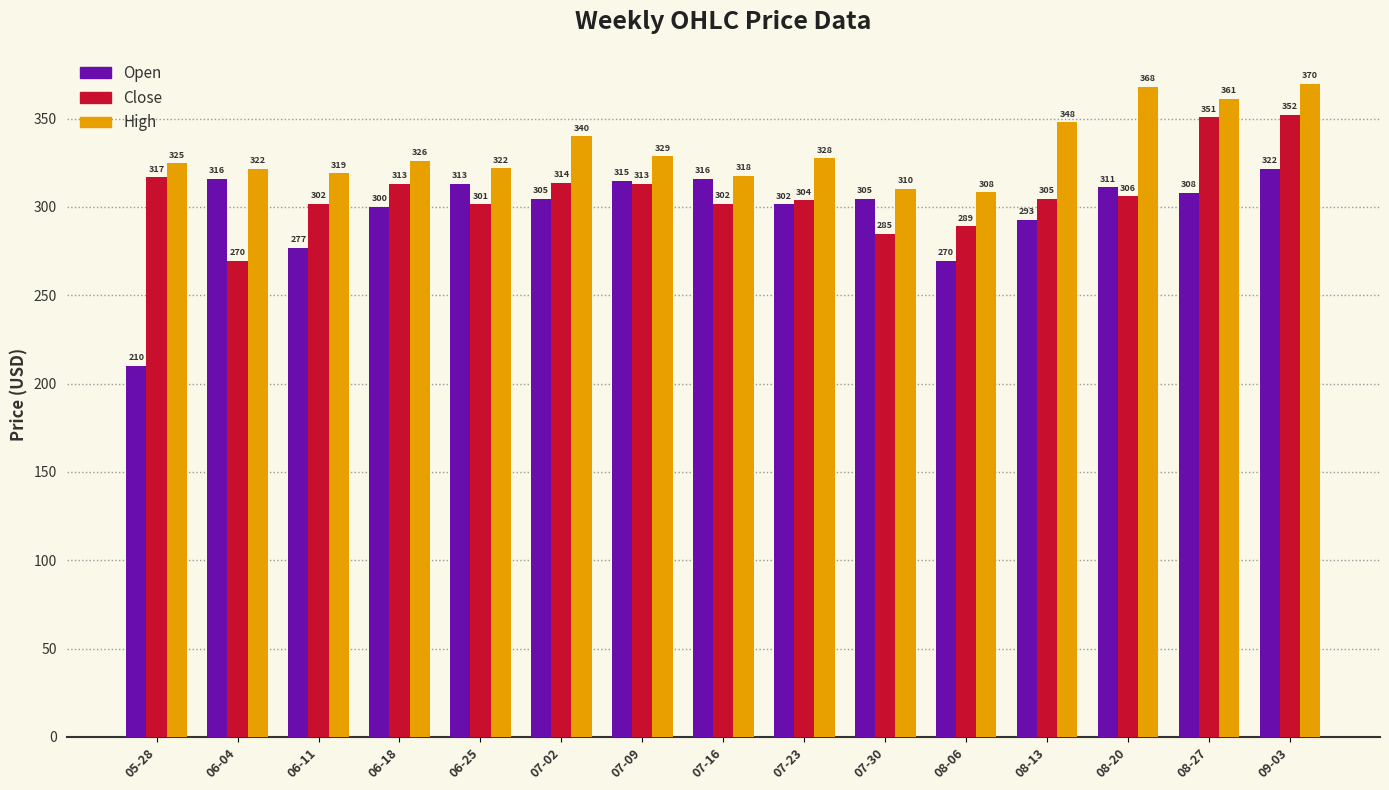

What is the difference between the High values at 06-11 and 07-23?

8.5